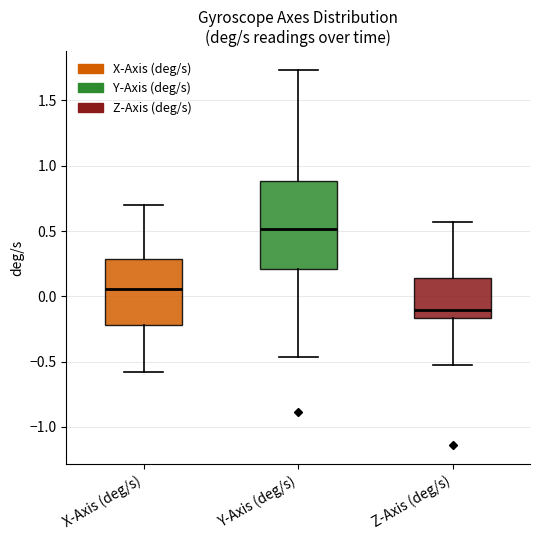

Reading left to right, read every box against the y-axis: the position of its median line, the range the box covers, and the ends of its whiskers. The values are not printed on the chart, so give them approximately, as read against the axis.

X-Axis (deg/s): median 0.05, box -0.20 to 0.30, whiskers -0.60 to 0.70
Y-Axis (deg/s): median 0.50, box 0.20 to 0.90, whiskers -0.45 to 1.75
Z-Axis (deg/s): median -0.10, box -0.15 to 0.15, whiskers -0.55 to 0.55